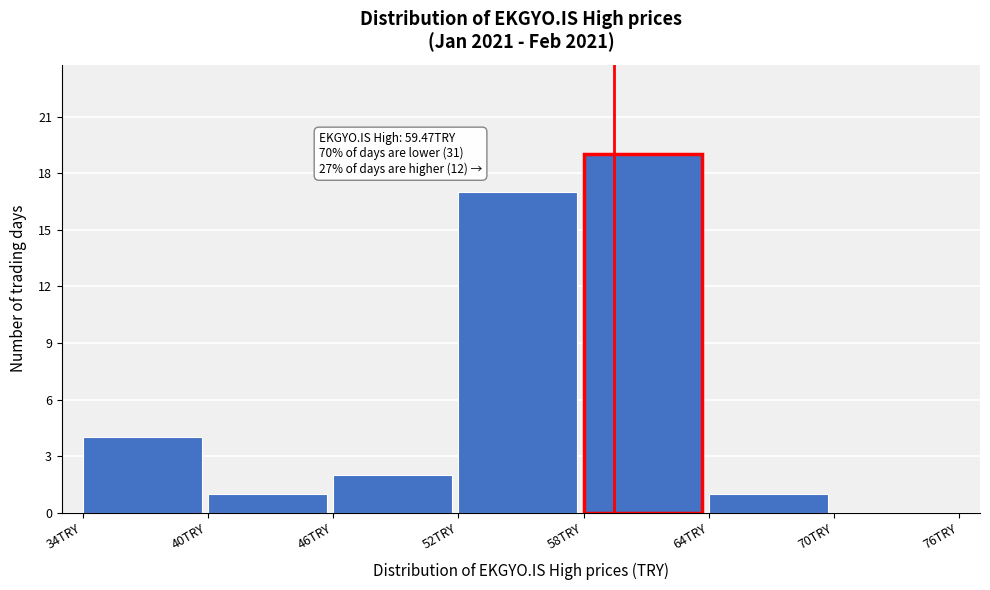

Over which range of the x-axis is the bar tallest?

58 to 64